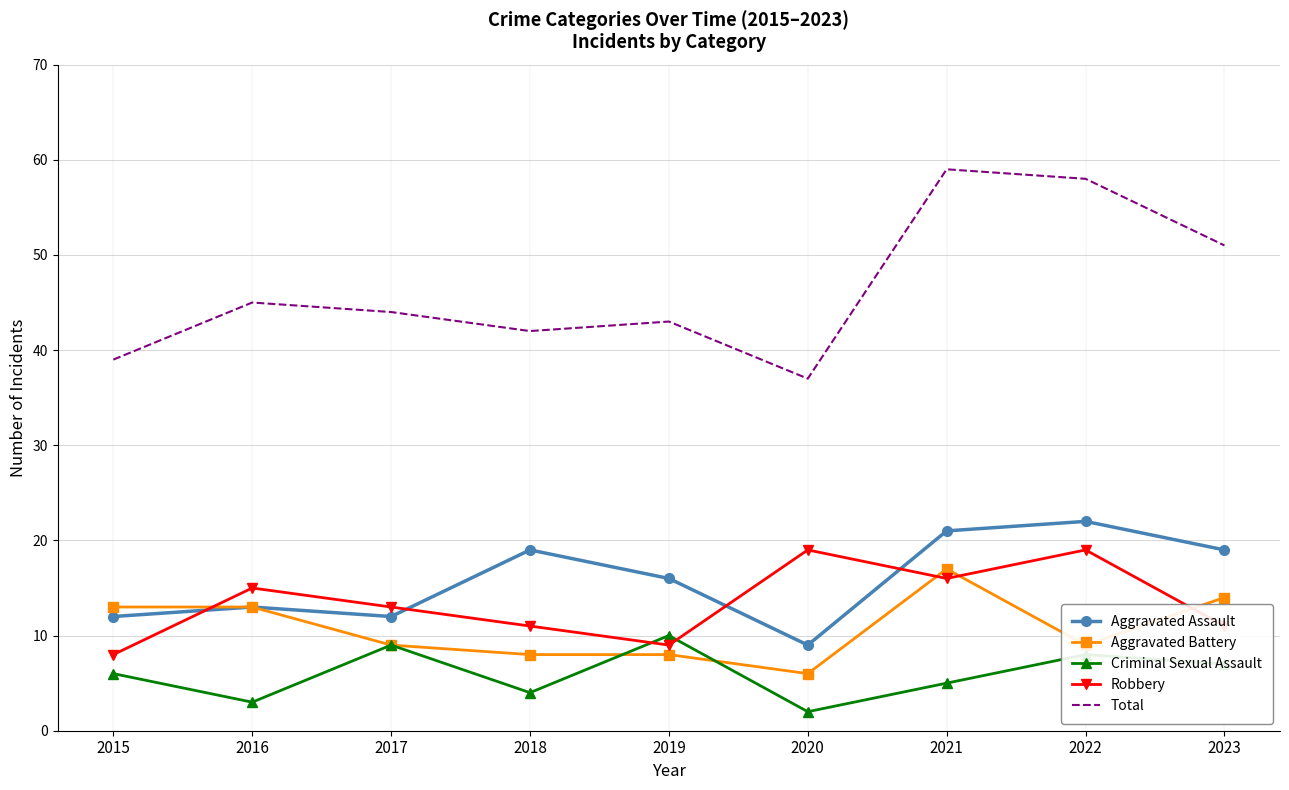

Is it true that Aggravated Battery equals 5 at 2017?

False